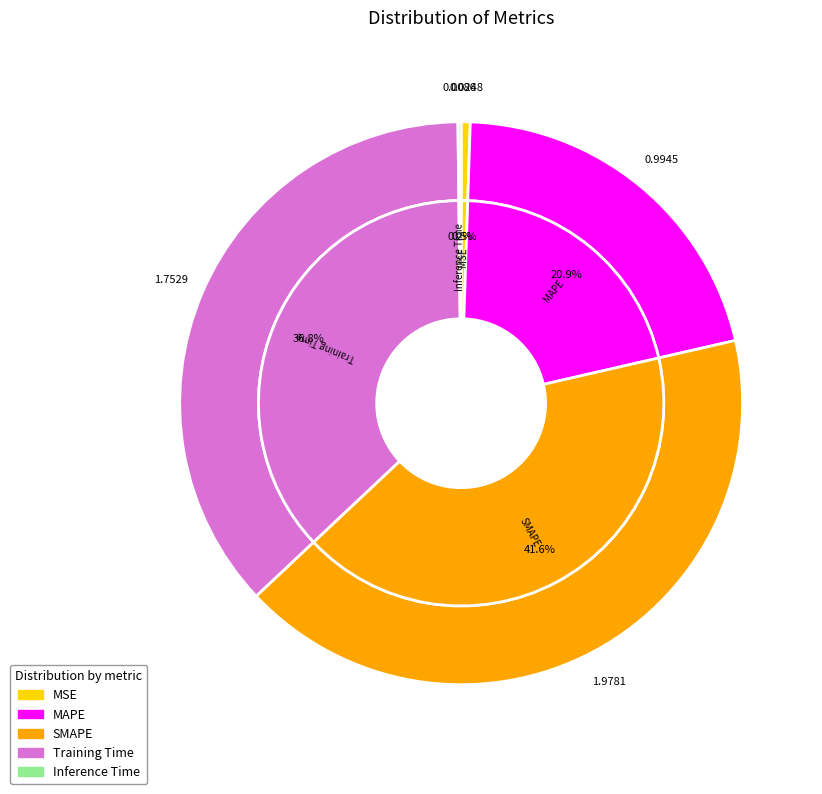

To the nearest percent, what portion does MSE represent?

1%